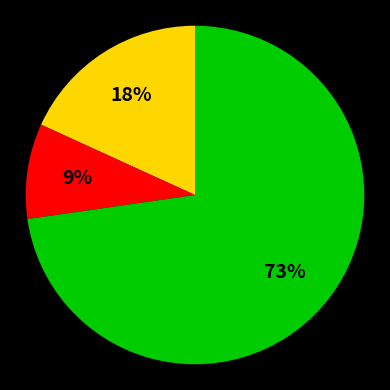

To the nearest percent, what is the average slice percentage?

33%